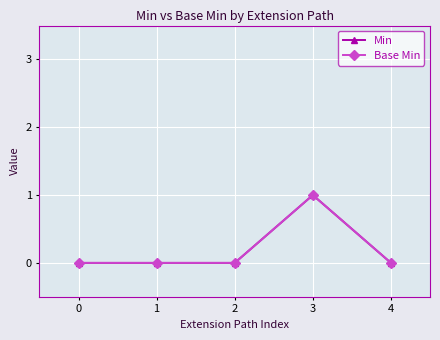

Does the chart have visible grid lines?

Yes